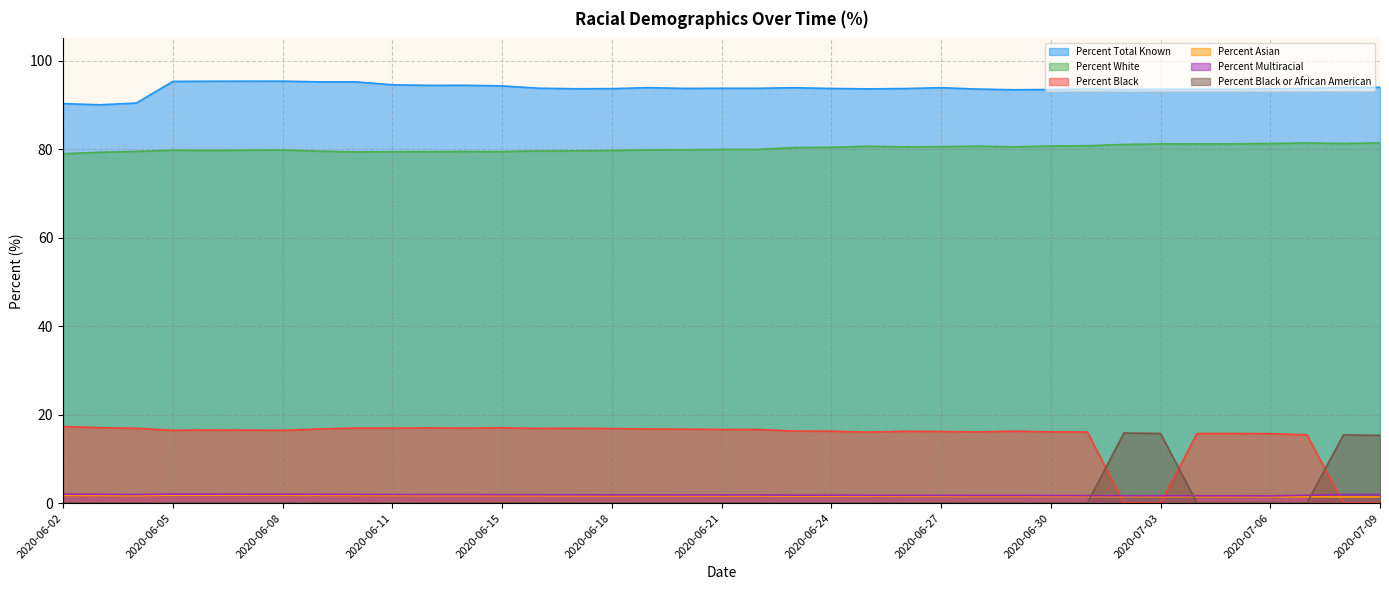

Where is the first local minimum for Percent Asian?

2020-06-04